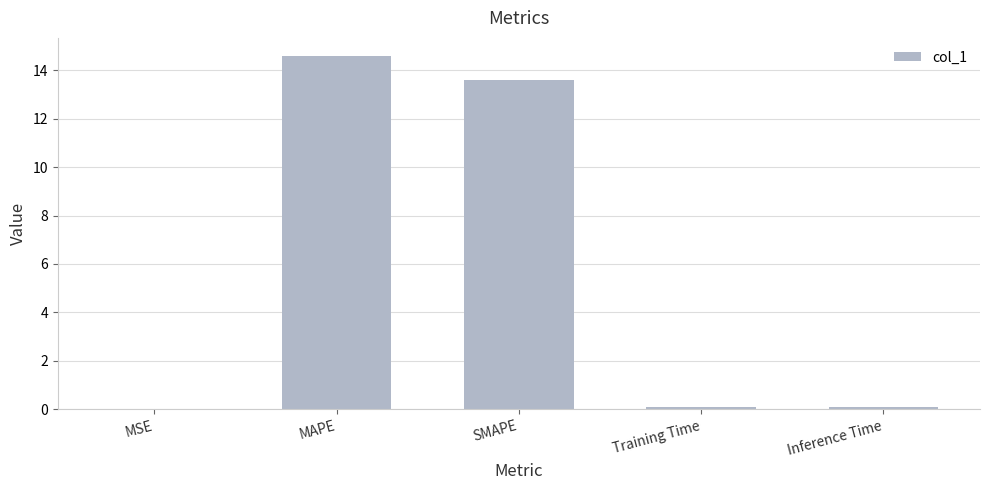

Is it true that the value at MAPE is 14.6?

True